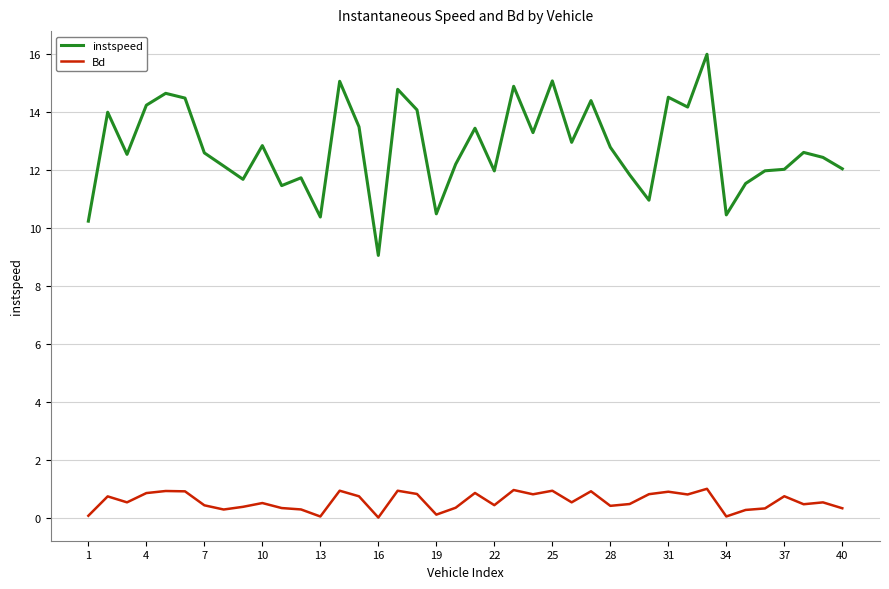

What is the difference between the maximum and minimum values in the Bd series?

1.0